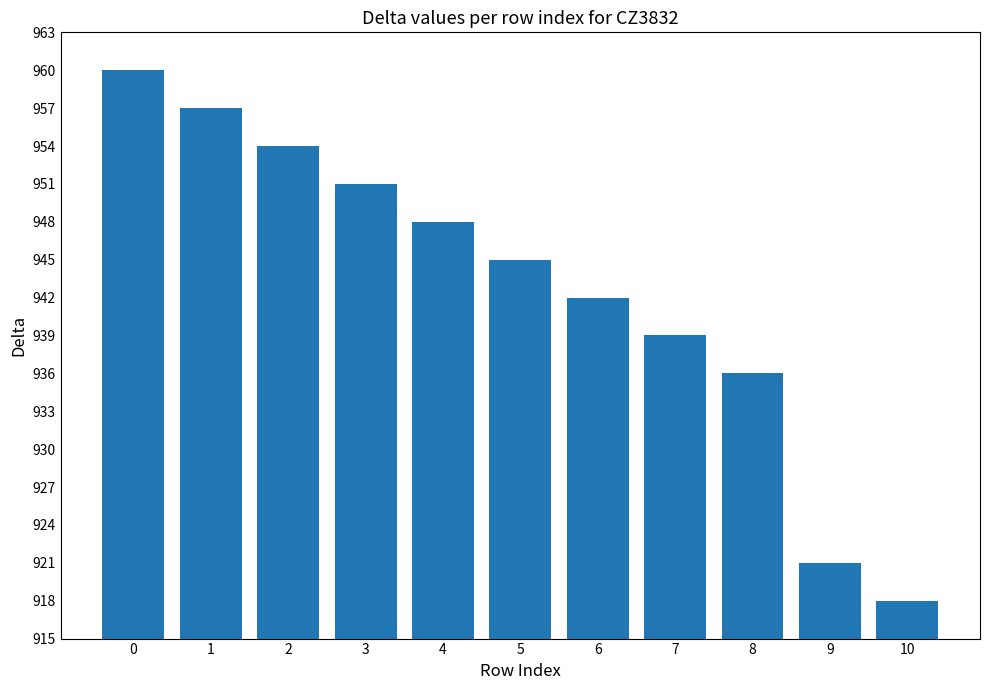

How many bars are there in total?

11